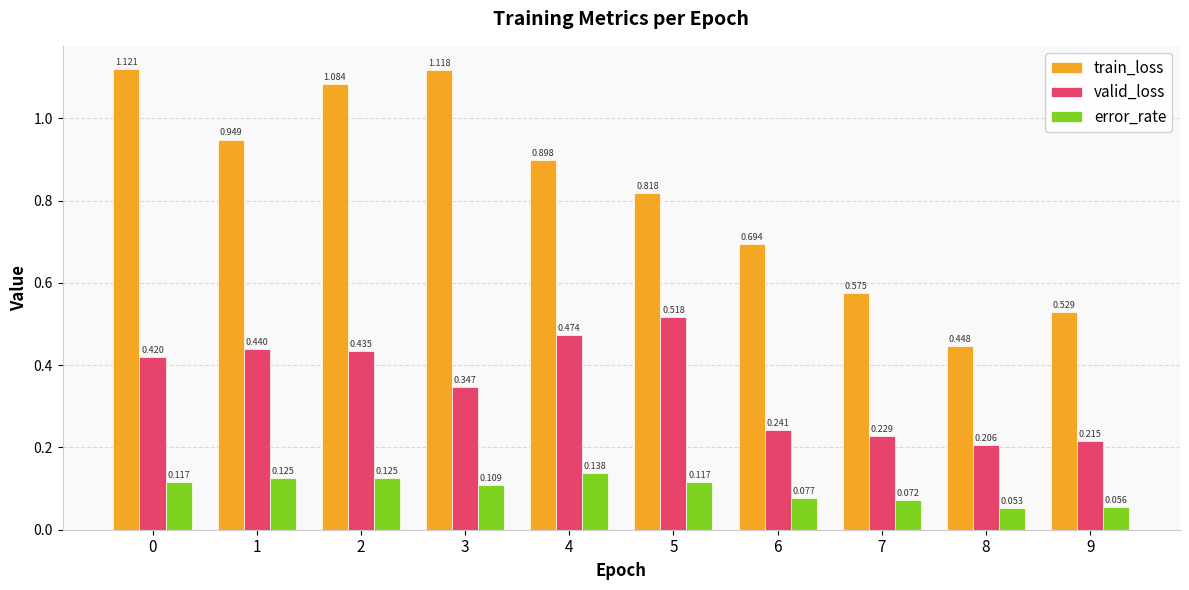

What is the sum of all error_rate values?

1.0